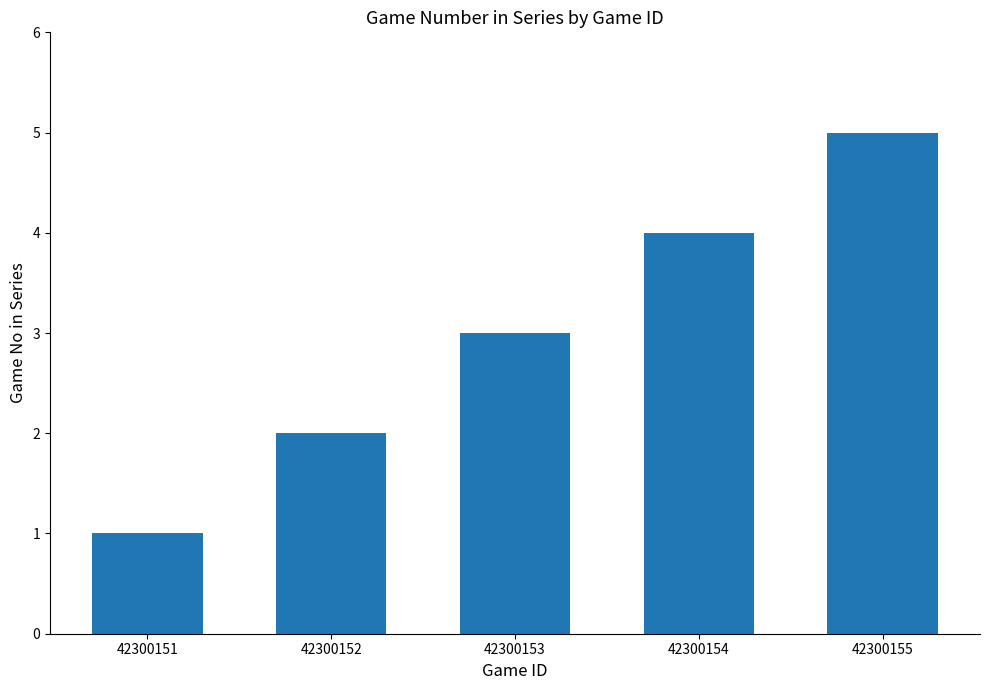

List the labels in order of value, smallest first.

42300151, 42300152, 42300153, 42300154, 42300155